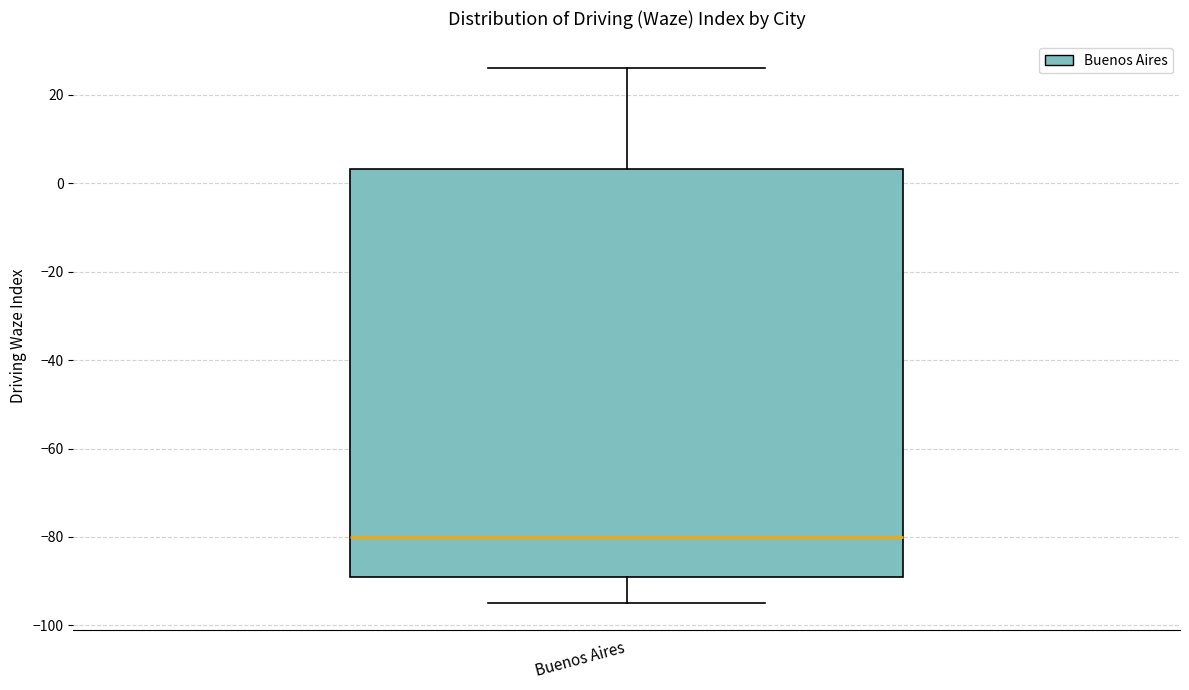

Where is the upper edge of the box for Buenos Aires on the y-axis? The values are not printed on the chart, so give them approximately, as read against the axis.

4